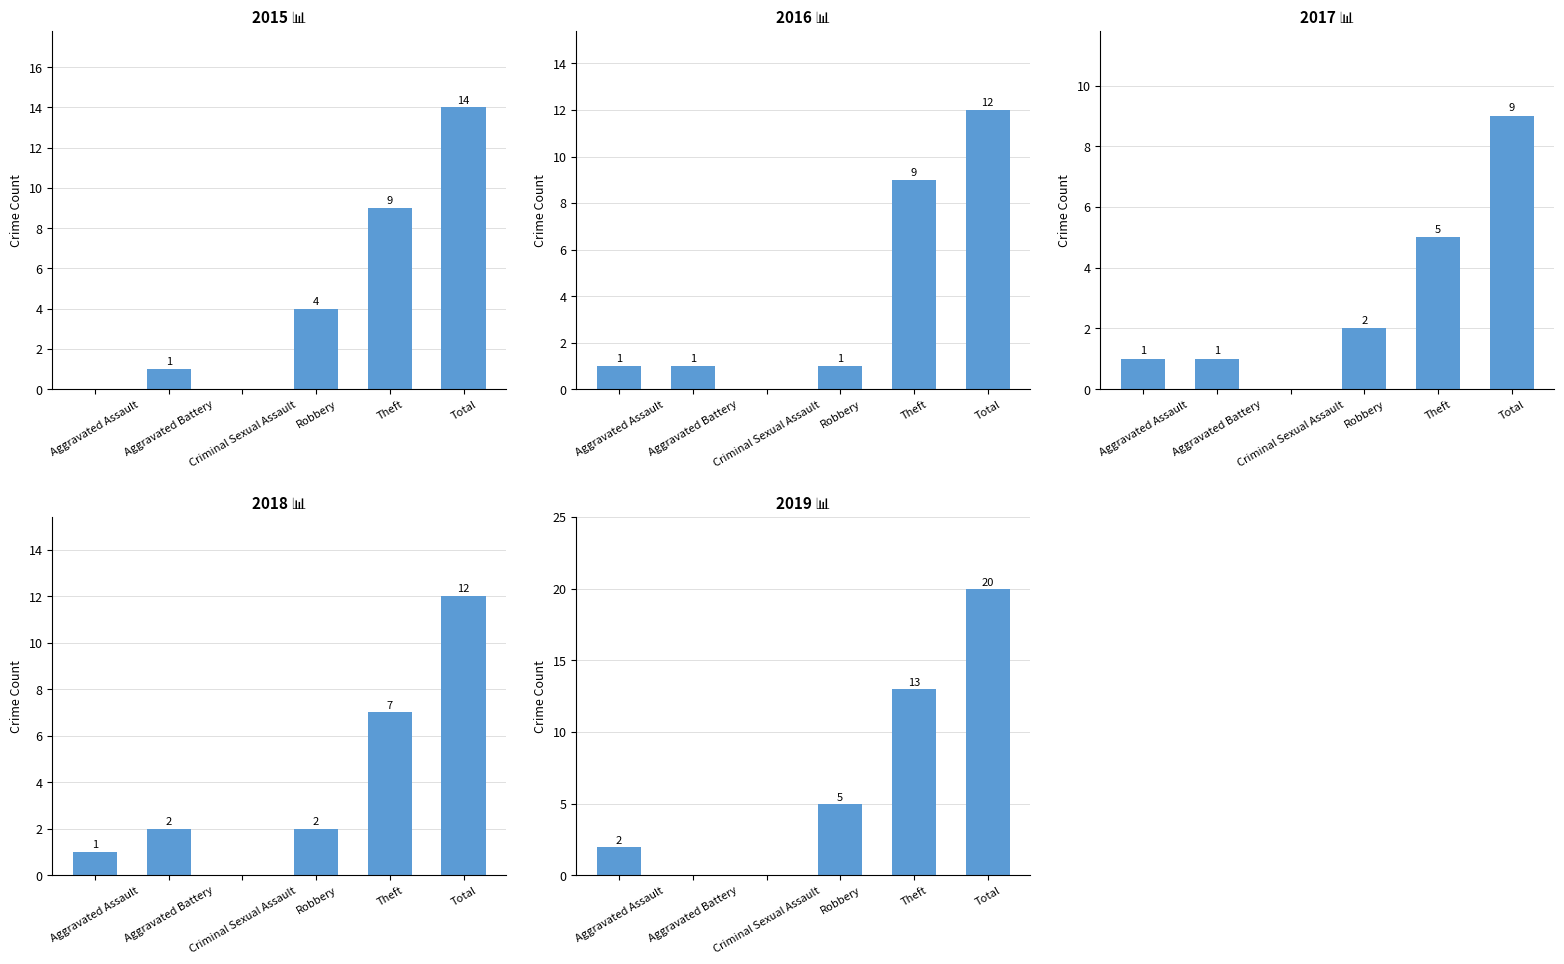

Rank the series at Theft from highest to lowest value.

2019, 2015, 2016, 2018, 2017